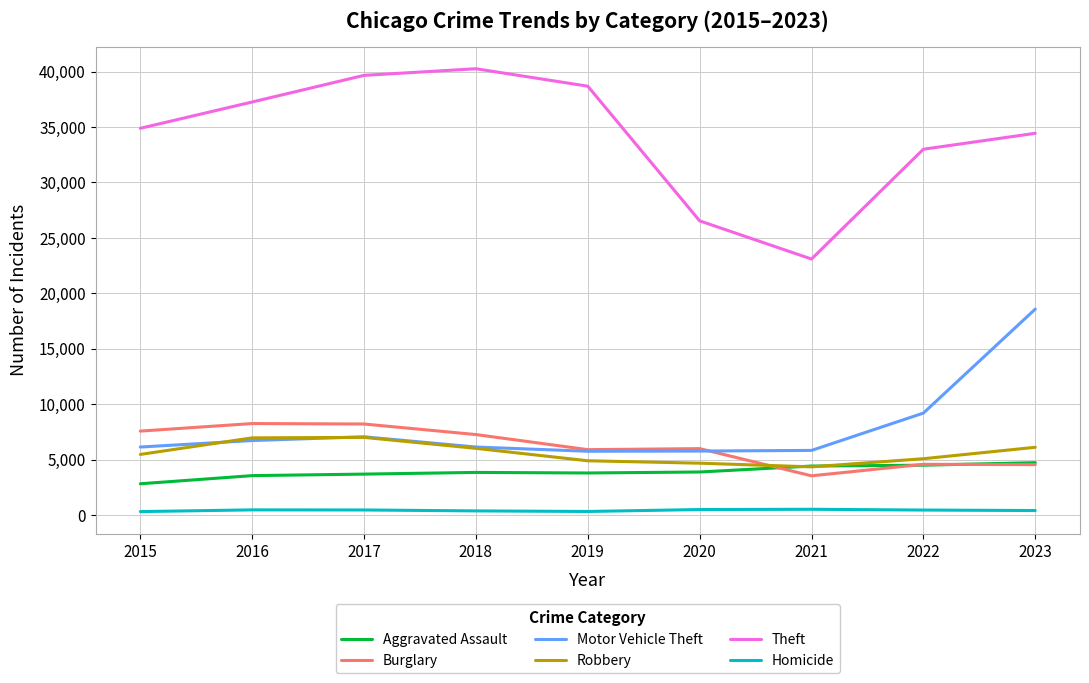

Rank the series by their maximum value, from lowest to highest.

Homicide, Aggravated Assault, Robbery, Burglary, Motor Vehicle Theft, Theft